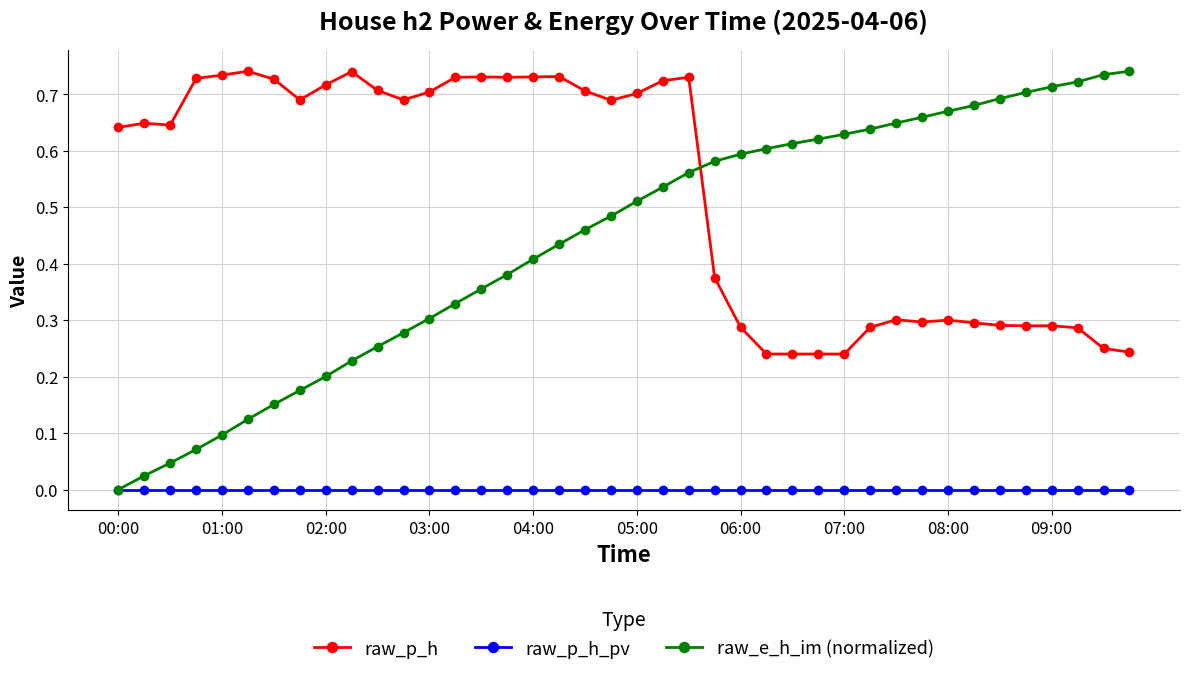

Rank the series by their average value, from highest to lowest.

raw_p_h, raw_e_h_im (normalized), raw_p_h_pv